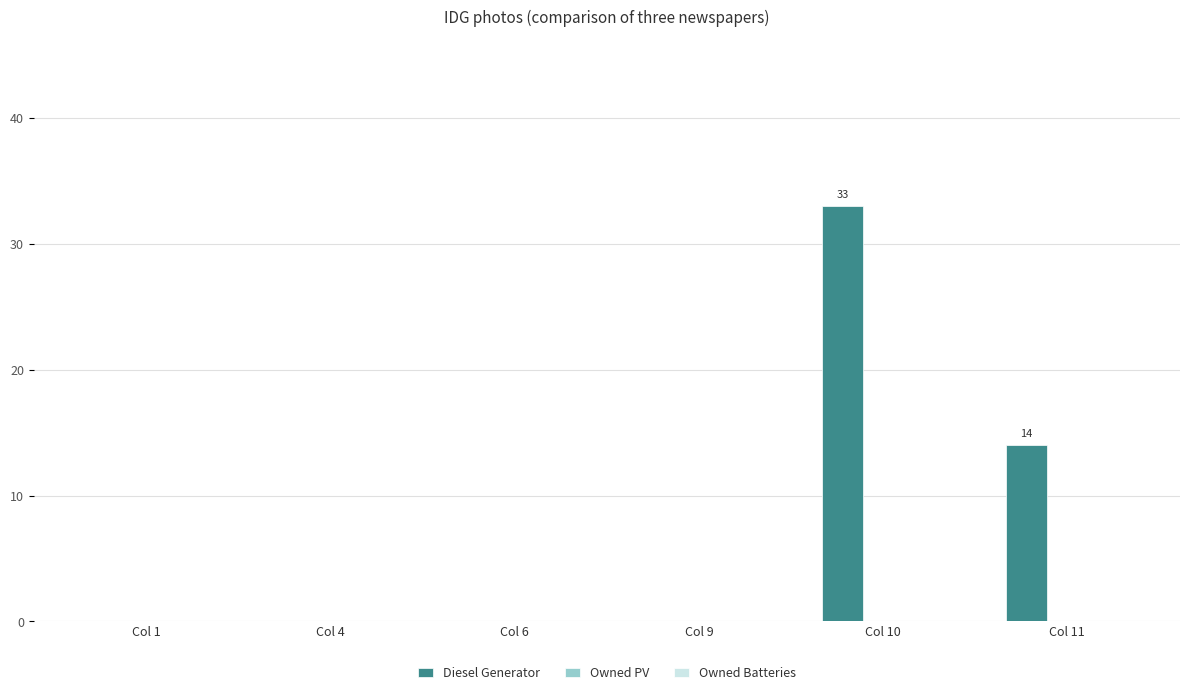

What is the greatest value displayed?

33